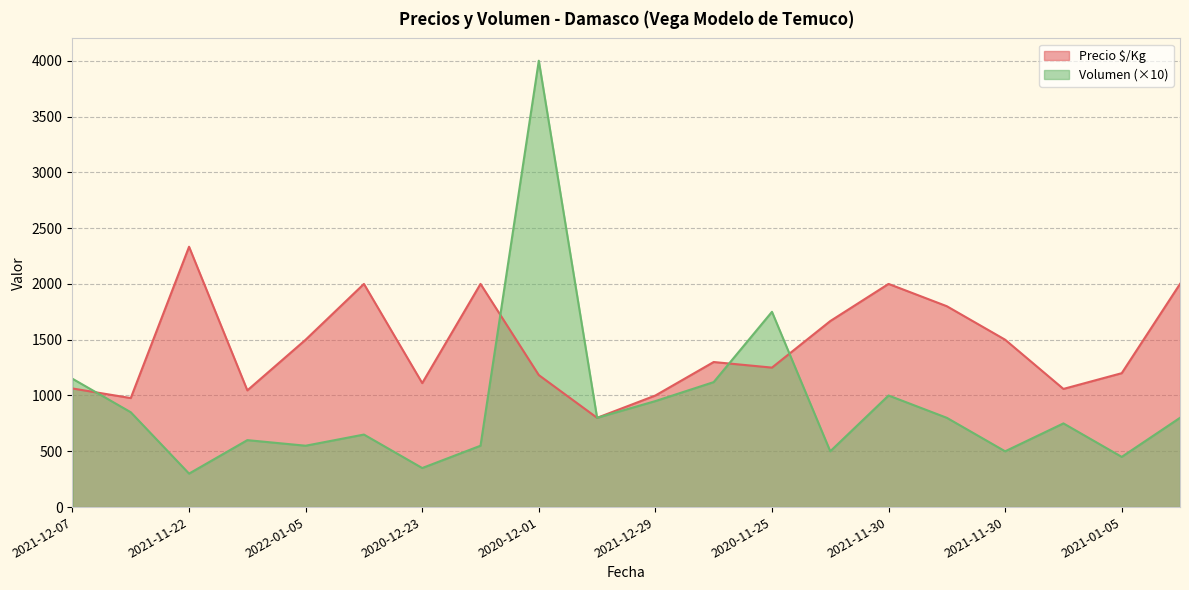

True or false: Precio $/Kg and Volumen cross at least once.

True